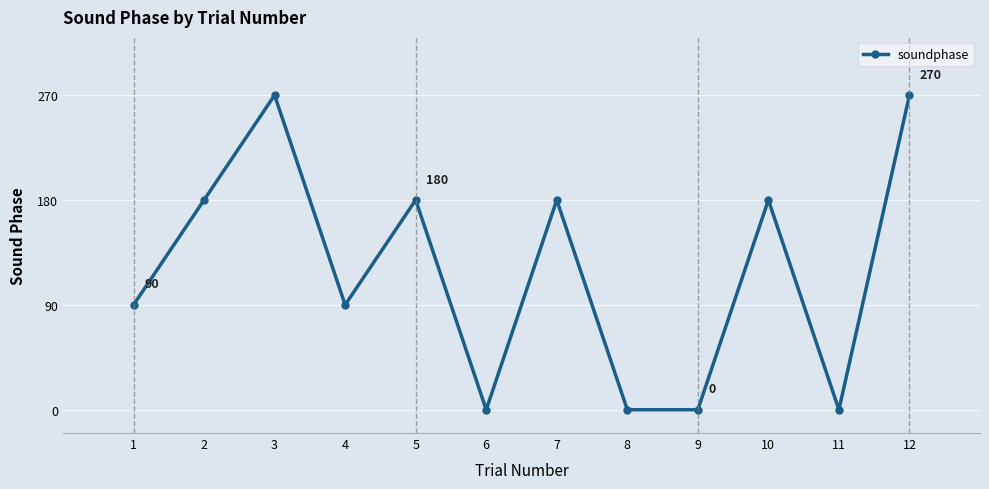

What is the sum of the values at 4 and 10?

270